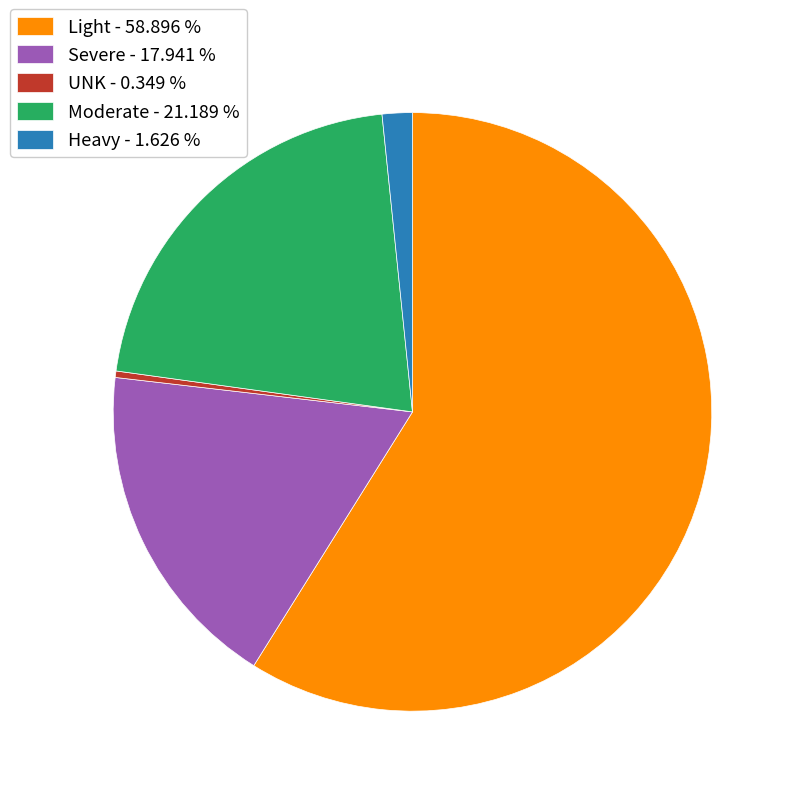

Which slice represents more than half of the pie?

Light